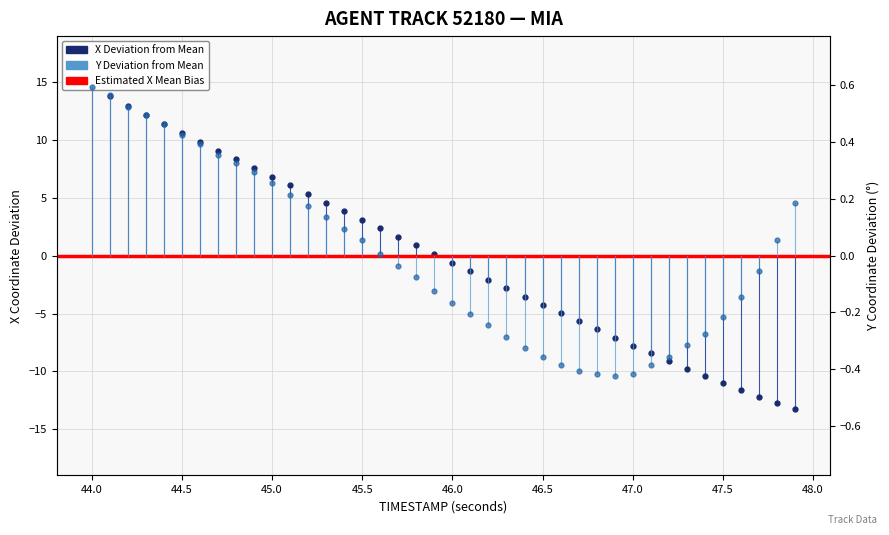

True or false: Y has more than 1 points higher than both neighbors.

False